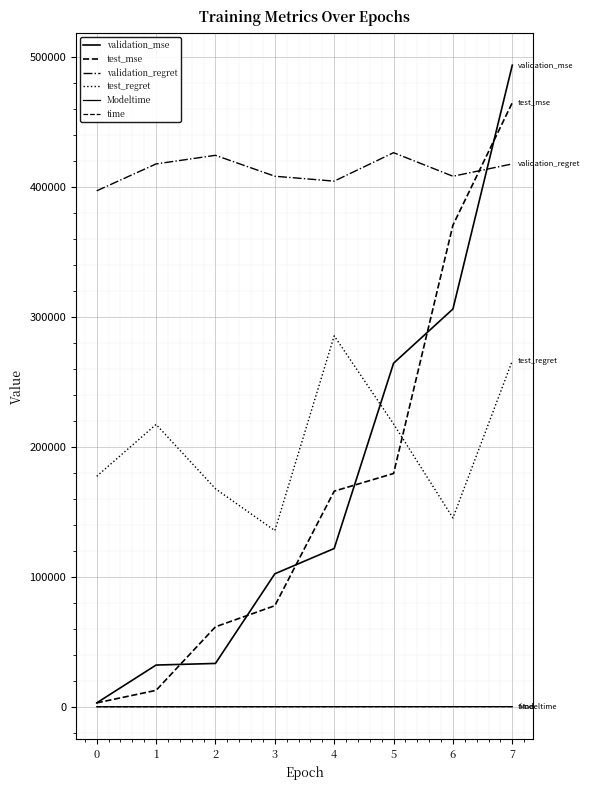

Does the chart display data point markers on the line(s)?

No